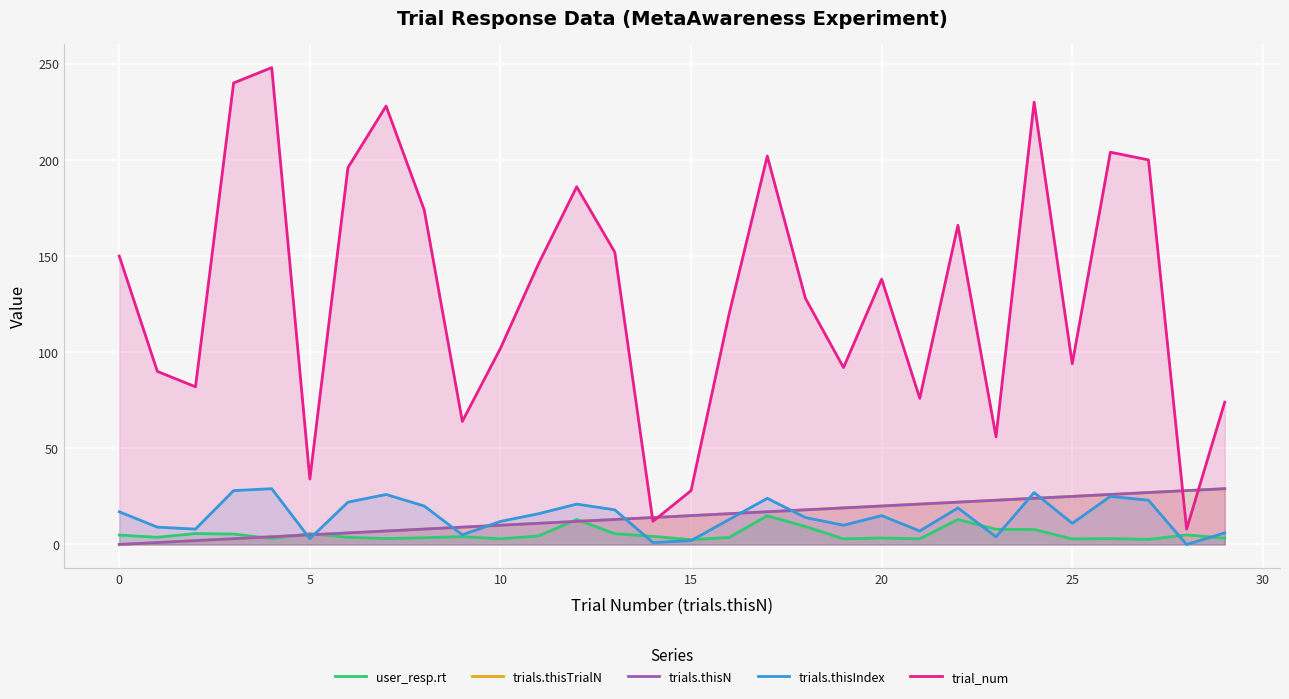

True or false: trials.thisN and trial_num intersect in this chart.

True